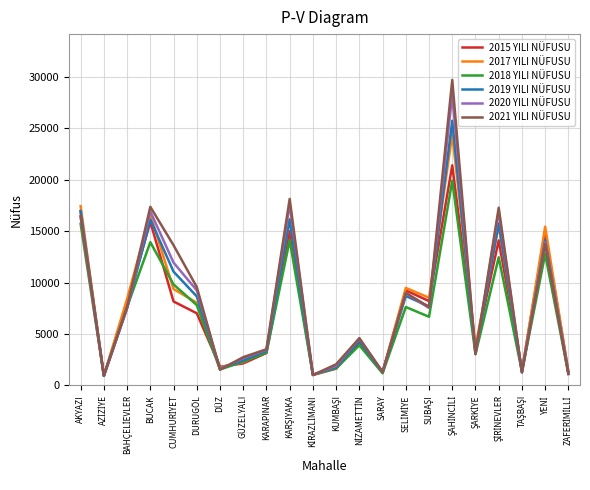

How many series are shown in this chart?

6